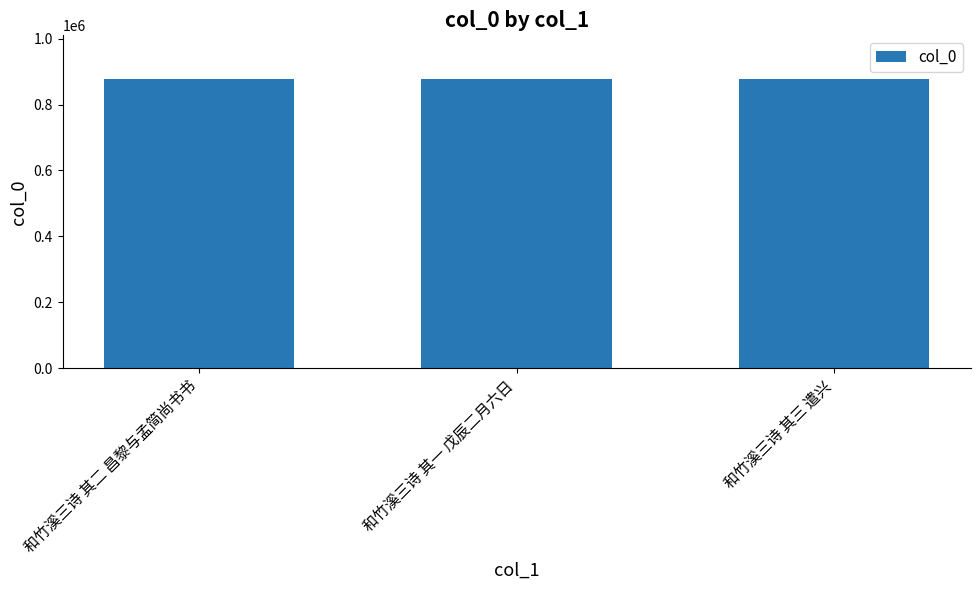

What is the ratio of the value at 和竹溪三诗 其三 遣兴 to the value at 和竹溪三诗 其二 昌黎与孟简尚书书?

1.0